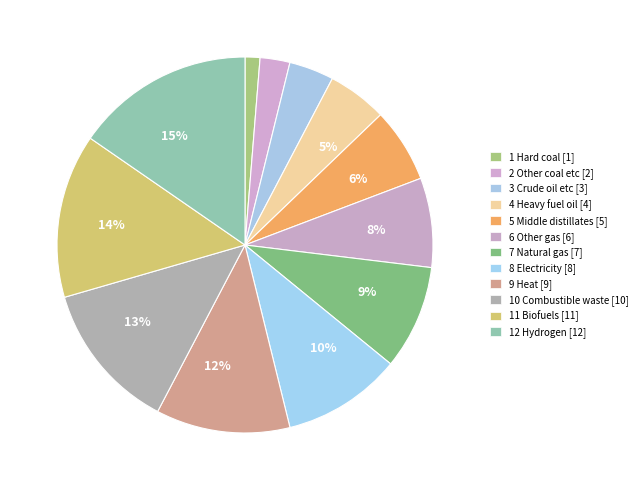

How much of the chart is everything except 11 Biofuels?

85.9%